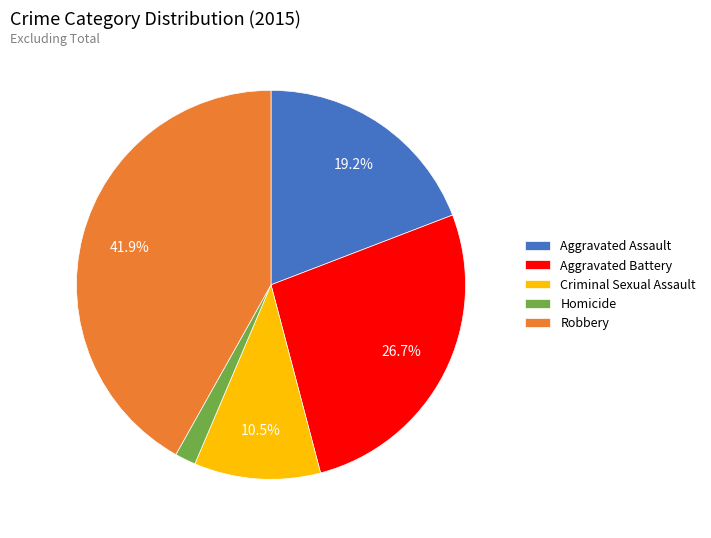

Count the number of slices in the pie.

5